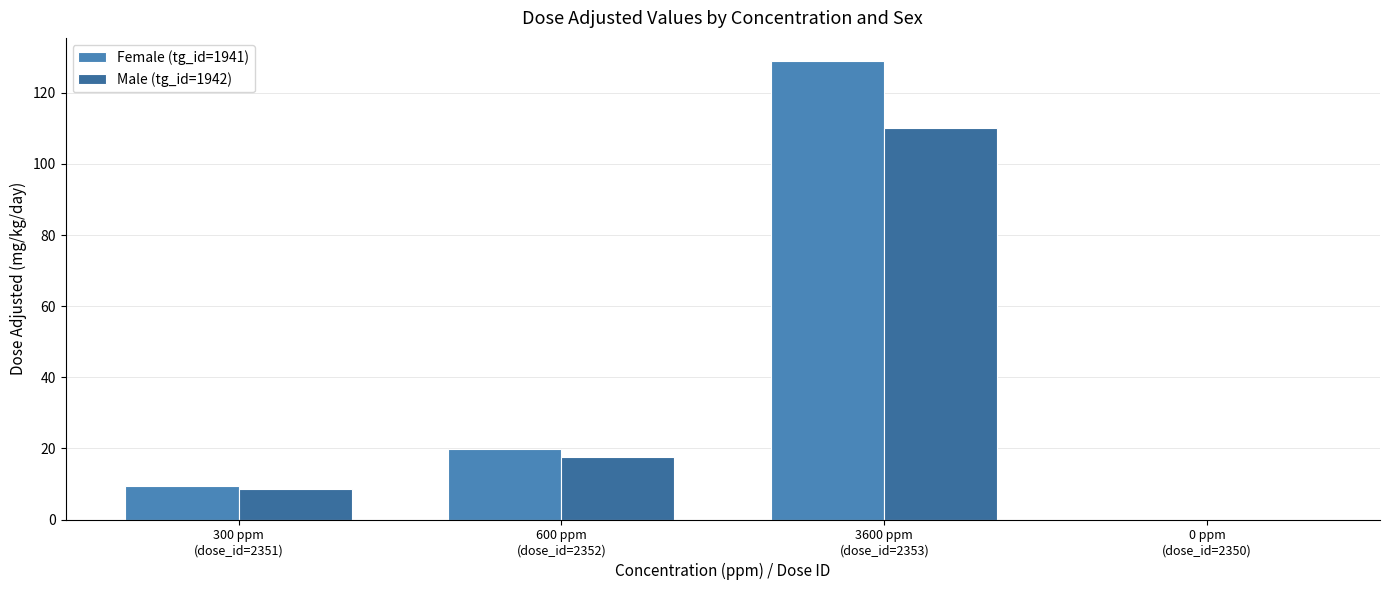

What is the difference between the second highest and second lowest values in the Male (tg_id=1942) series?

8.8